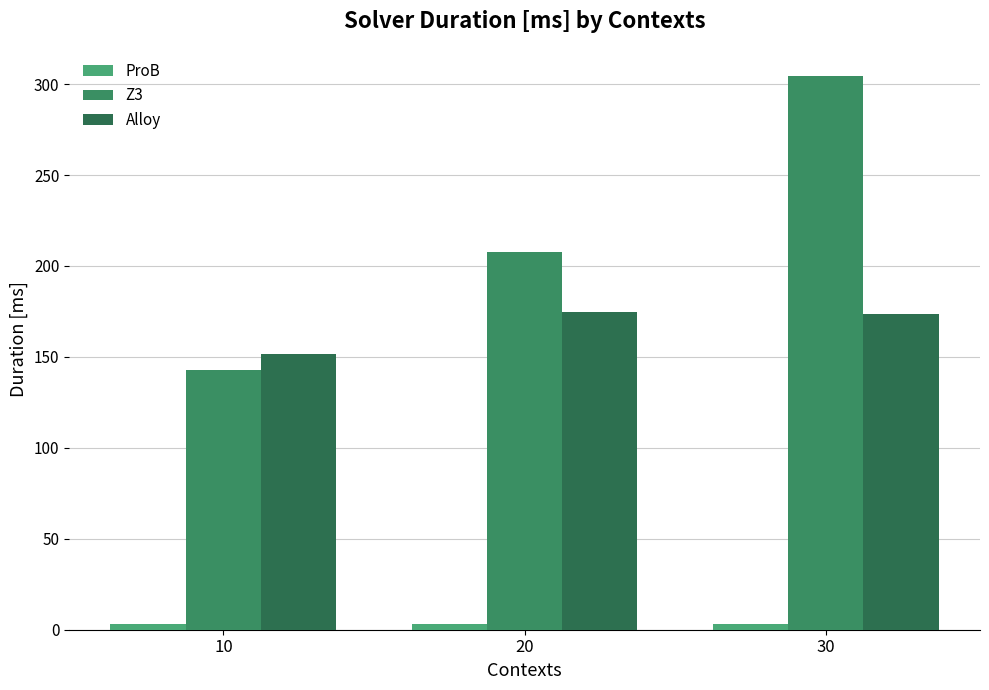

Which category has the lowest value in the Z3 series?

10